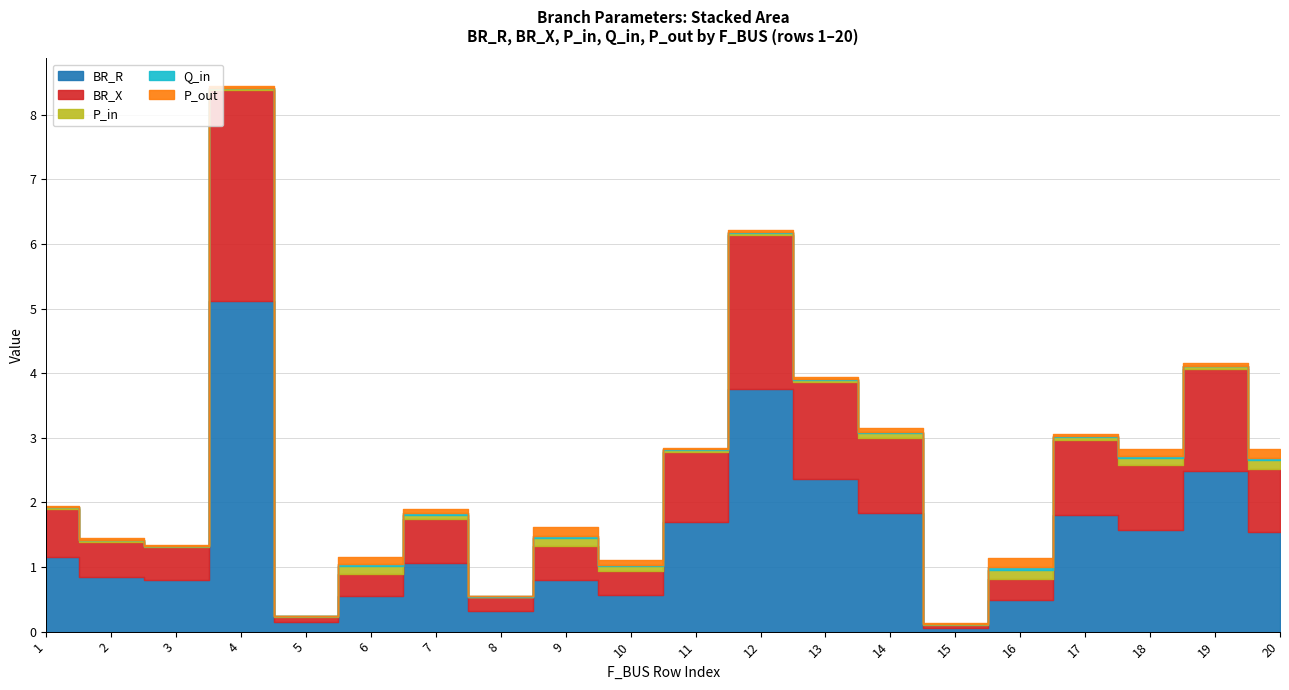

Reading left to right, what are all the values shown in this chart?

BR_R: 1.2	0.8	0.8	5.1	0.1	0.5	1.1	0.3	0.8	0.6	1.7	3.7	2.4	1.8	0.1	0.5	1.8	1.6	2.5	1.5
BR_X: 0.7	0.5	0.5	3.3	0.1	0.4	0.7	0.2	0.5	0.4	1.1	2.4	1.5	1.2	0.0	0.3	1.2	1.0	1.6	1.0
P_in: 0.0	0.0	0.0	0.0	0.0	0.1	0.1	0.0	0.1	0.1	0.0	0.0	0.0	0.1	0.0	0.1	0.0	0.1	0.0	0.1
Q_in: 0.0	0.0	0.0	0.0	0.0	0.0	0.0	0.0	0.0	0.0	0.0	0.0	0.0	0.0	0.0	0.0	0.0	0.0	0.0	0.0
P_out: 0.0	0.0	0.0	0.0	0.0	0.1	0.1	0.0	0.1	0.1	0.0	0.0	0.0	0.1	0.0	0.1	0.0	0.1	0.0	0.1